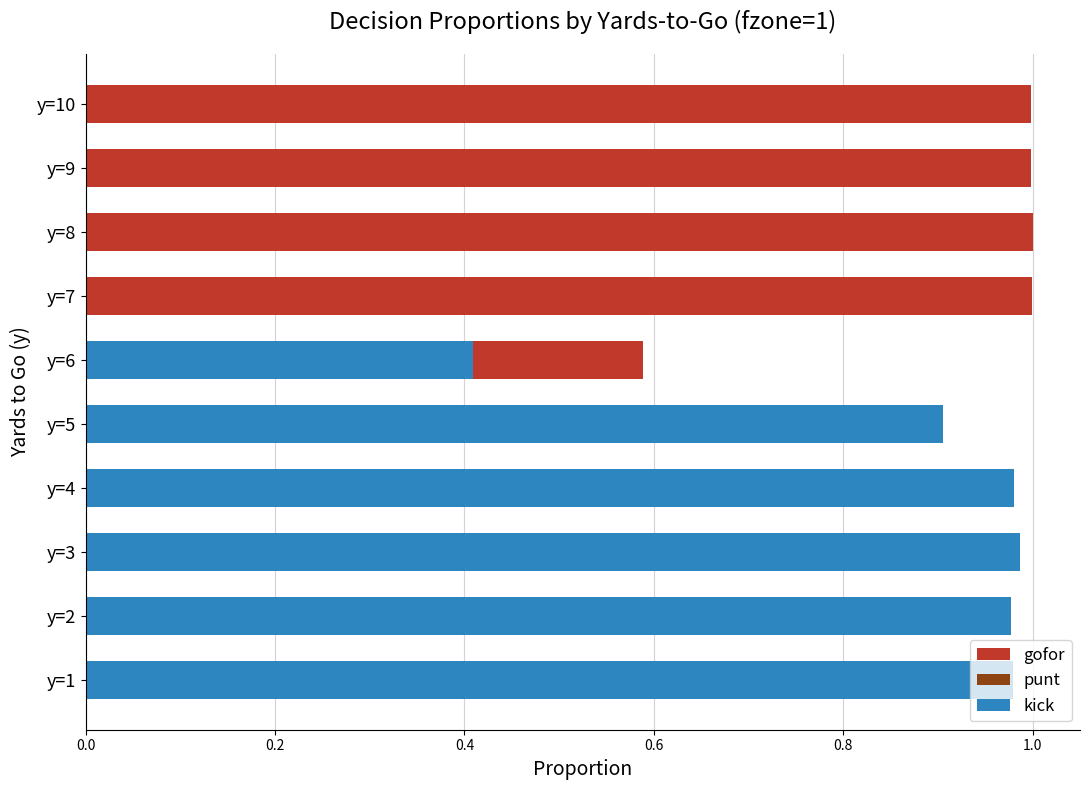

Does the chart contain stacked bars?

No